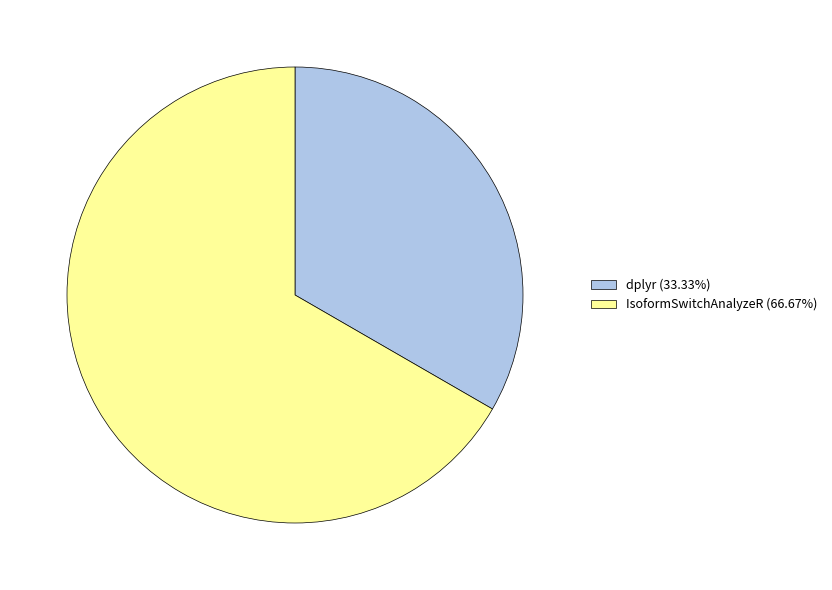

What is the majority slice?

IsoformSwitchAnalyzeR